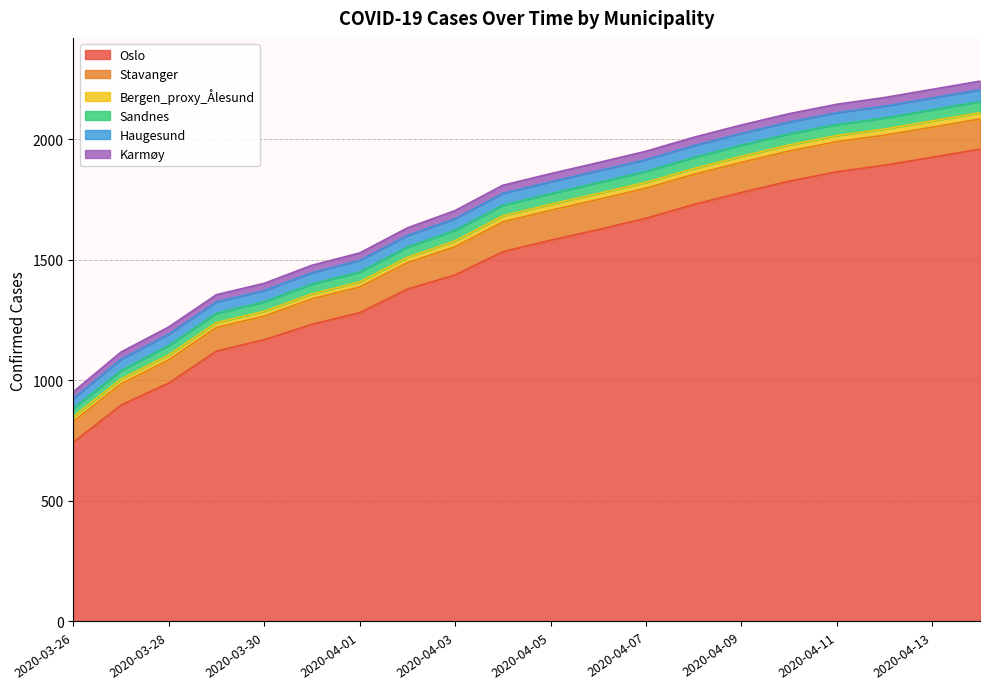

Is it true that Karmøy equals 8 at 2020-04-03?

False